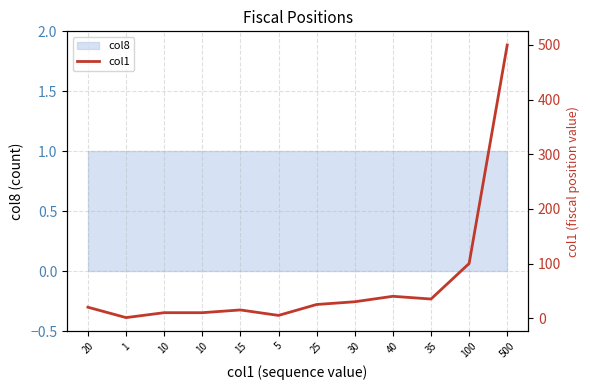

What is the label of the 1st point from the right?

500